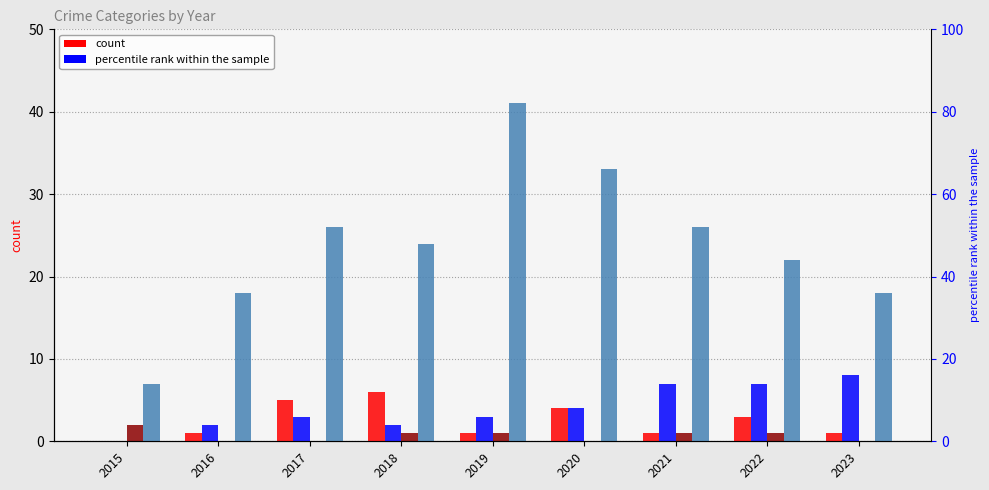

How many values in Aggravated Battery are above zero?

8